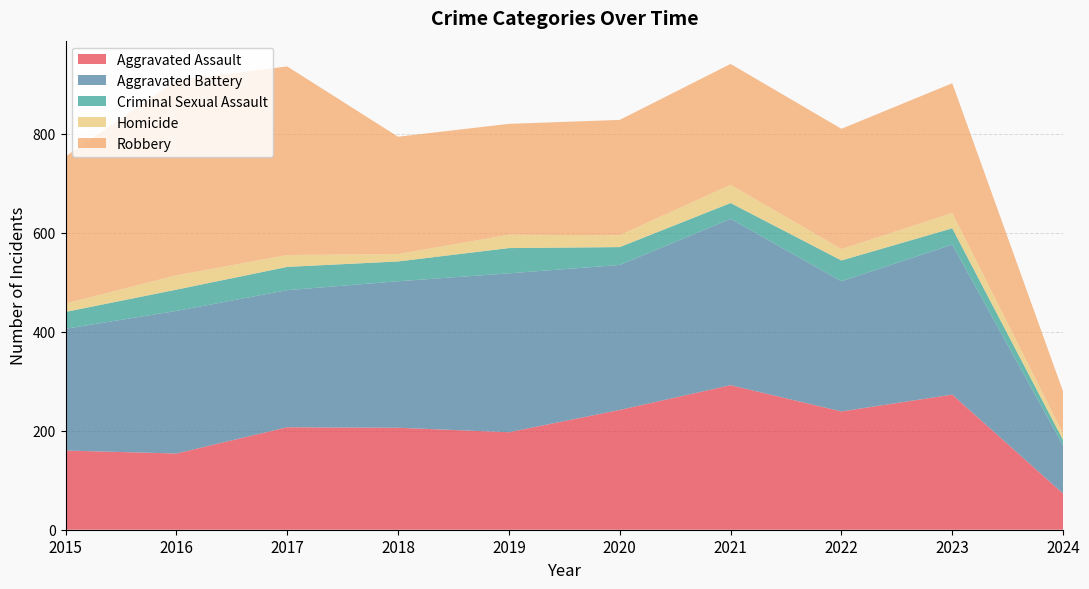

Reading left to right, transcribe all the data shown in this chart.

Aggravated Assault: 2015=160	2016=154	2017=207	2018=206	2019=197	2020=242	2021=292	2022=239	2023=273	2024=73
Aggravated Battery: 2015=246	2016=288	2017=277	2018=296	2019=321	2020=293	2021=336	2022=263	2023=303	2024=97
Criminal Sexual Assault: 2015=34	2016=43	2017=47	2018=40	2019=51	2020=36	2021=32	2022=42	2023=33	2024=11
Homicide: 2015=17	2016=29	2017=24	2018=15	2019=27	2020=24	2021=37	2022=23	2023=31	2024=13
Robbery: 2015=297	2016=394	2017=381	2018=237	2019=224	2020=233	2021=244	2022=243	2023=262	2024=85